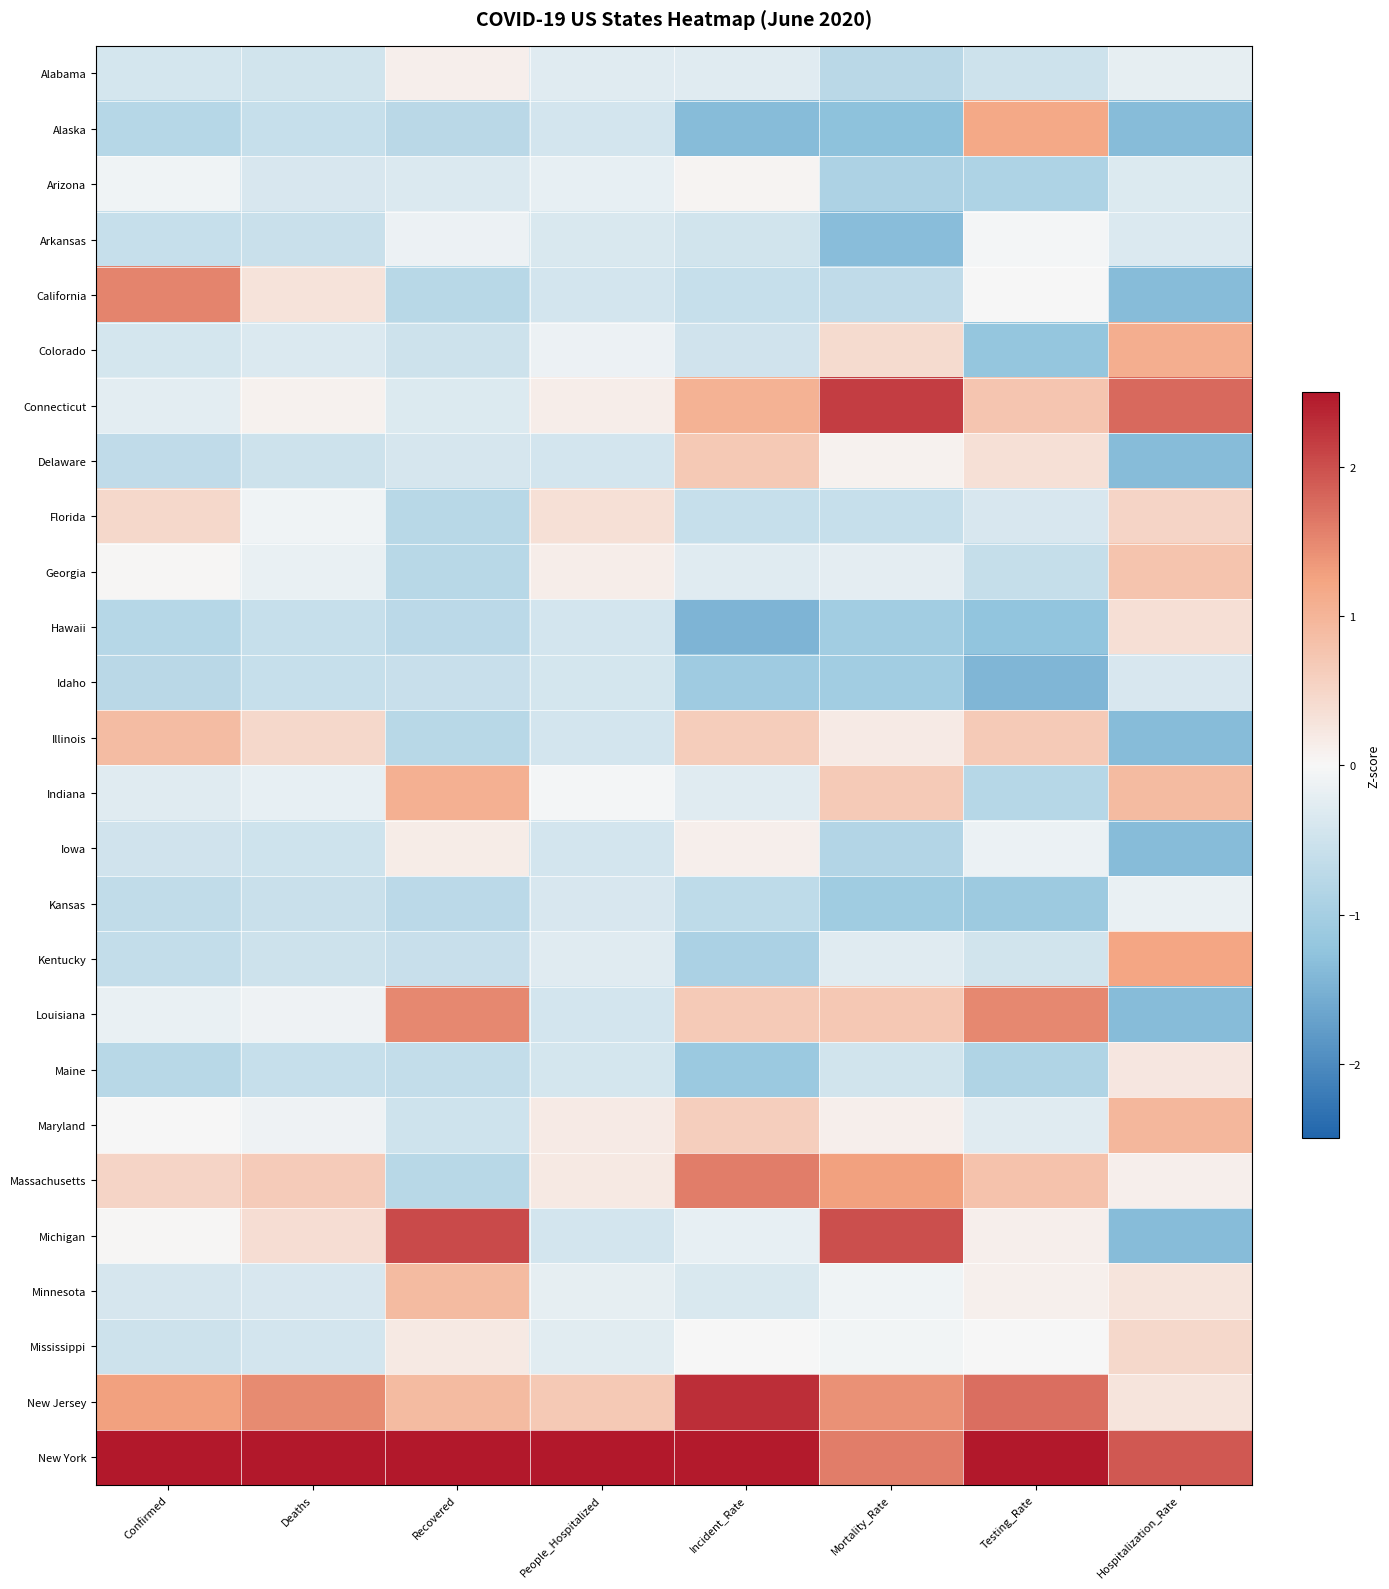

Reading left to right, transcribe all the data shown in this chart.

Alabama: Confirmed=-0.4	Deaths=-0.5	Recovered=0.1	People_Hospitalized=-0.3	Incident_Rate=-0.3	Mortality_Rate=-0.7	Testing_Rate=-0.5	Hospitalization_Rate=-0.2
Alaska: Confirmed=-0.8	Deaths=-0.6	Recovered=-0.7	People_Hospitalized=-0.4	Incident_Rate=-1.4	Mortality_Rate=-1.3	Testing_Rate=1.2	Hospitalization_Rate=-1.4
Arizona: Confirmed=-0.1	Deaths=-0.4	Recovered=-0.3	People_Hospitalized=-0.2	Incident_Rate=0.1	Mortality_Rate=-0.9	Testing_Rate=-0.9	Hospitalization_Rate=-0.3
Arkansas: Confirmed=-0.6	Deaths=-0.6	Recovered=-0.1	People_Hospitalized=-0.4	Incident_Rate=-0.5	Mortality_Rate=-1.3	Testing_Rate=-0.0	Hospitalization_Rate=-0.3
California: Confirmed=1.5	Deaths=0.3	Recovered=-0.8	People_Hospitalized=-0.4	Incident_Rate=-0.6	Mortality_Rate=-0.7	Testing_Rate=-0.0	Hospitalization_Rate=-1.4
Colorado: Confirmed=-0.4	Deaths=-0.3	Recovered=-0.5	People_Hospitalized=-0.1	Incident_Rate=-0.5	Mortality_Rate=0.4	Testing_Rate=-1.2	Hospitalization_Rate=1.1
Connecticut: Confirmed=-0.2	Deaths=0.1	Recovered=-0.3	People_Hospitalized=0.1	Incident_Rate=1.0	Mortality_Rate=2.2	Testing_Rate=0.8	Hospitalization_Rate=1.8
Delaware: Confirmed=-0.7	Deaths=-0.5	Recovered=-0.4	People_Hospitalized=-0.4	Incident_Rate=0.7	Mortality_Rate=0.1	Testing_Rate=0.3	Hospitalization_Rate=-1.4
Florida: Confirmed=0.5	Deaths=-0.1	Recovered=-0.8	People_Hospitalized=0.4	Incident_Rate=-0.6	Mortality_Rate=-0.6	Testing_Rate=-0.4	Hospitalization_Rate=0.5
Georgia: Confirmed=0.0	Deaths=-0.2	Recovered=-0.8	People_Hospitalized=0.1	Incident_Rate=-0.3	Mortality_Rate=-0.2	Testing_Rate=-0.6	Hospitalization_Rate=0.8
Hawaii: Confirmed=-0.8	Deaths=-0.6	Recovered=-0.7	People_Hospitalized=-0.4	Incident_Rate=-1.5	Mortality_Rate=-1.1	Testing_Rate=-1.2	Hospitalization_Rate=0.4
Idaho: Confirmed=-0.7	Deaths=-0.6	Recovered=-0.6	People_Hospitalized=-0.4	Incident_Rate=-1.1	Mortality_Rate=-1.0	Testing_Rate=-1.4	Hospitalization_Rate=-0.4
Illinois: Confirmed=0.9	Deaths=0.5	Recovered=-0.8	People_Hospitalized=-0.4	Incident_Rate=0.6	Mortality_Rate=0.2	Testing_Rate=0.7	Hospitalization_Rate=-1.4
Indiana: Confirmed=-0.3	Deaths=-0.2	Recovered=1.1	People_Hospitalized=-0.0	Incident_Rate=-0.3	Mortality_Rate=0.7	Testing_Rate=-0.8	Hospitalization_Rate=0.9
Iowa: Confirmed=-0.5	Deaths=-0.5	Recovered=0.2	People_Hospitalized=-0.4	Incident_Rate=0.1	Mortality_Rate=-0.8	Testing_Rate=-0.2	Hospitalization_Rate=-1.4
Kansas: Confirmed=-0.6	Deaths=-0.6	Recovered=-0.7	People_Hospitalized=-0.4	Incident_Rate=-0.7	Mortality_Rate=-1.1	Testing_Rate=-1.1	Hospitalization_Rate=-0.2
Kentucky: Confirmed=-0.6	Deaths=-0.5	Recovered=-0.6	People_Hospitalized=-0.3	Incident_Rate=-0.9	Mortality_Rate=-0.3	Testing_Rate=-0.5	Hospitalization_Rate=1.2
Louisiana: Confirmed=-0.2	Deaths=-0.1	Recovered=1.5	People_Hospitalized=-0.4	Incident_Rate=0.7	Mortality_Rate=0.7	Testing_Rate=1.5	Hospitalization_Rate=-1.4
Maine: Confirmed=-0.8	Deaths=-0.6	Recovered=-0.6	People_Hospitalized=-0.4	Incident_Rate=-1.1	Mortality_Rate=-0.5	Testing_Rate=-0.9	Hospitalization_Rate=0.3
Maryland: Confirmed=-0.0	Deaths=-0.1	Recovered=-0.5	People_Hospitalized=0.2	Incident_Rate=0.6	Mortality_Rate=0.1	Testing_Rate=-0.3	Hospitalization_Rate=1.0
Massachusetts: Confirmed=0.5	Deaths=0.7	Recovered=-0.8	People_Hospitalized=0.2	Incident_Rate=1.6	Mortality_Rate=1.3	Testing_Rate=0.8	Hospitalization_Rate=0.1
Michigan: Confirmed=0.0	Deaths=0.4	Recovered=2.0	People_Hospitalized=-0.4	Incident_Rate=-0.2	Mortality_Rate=2.0	Testing_Rate=0.1	Hospitalization_Rate=-1.4
Minnesota: Confirmed=-0.4	Deaths=-0.4	Recovered=0.9	People_Hospitalized=-0.2	Incident_Rate=-0.4	Mortality_Rate=-0.1	Testing_Rate=0.1	Hospitalization_Rate=0.3
Mississippi: Confirmed=-0.5	Deaths=-0.4	Recovered=0.2	People_Hospitalized=-0.3	Incident_Rate=-0.0	Mortality_Rate=-0.1	Testing_Rate=-0.0	Hospitalization_Rate=0.5
New Jersey: Confirmed=1.3	Deaths=1.5	Recovered=0.9	People_Hospitalized=0.7	Incident_Rate=2.3	Mortality_Rate=1.4	Testing_Rate=1.7	Hospitalization_Rate=0.3
New York: Confirmed=3.9	Deaths=4.4	Recovered=3.2	People_Hospitalized=4.8	Incident_Rate=2.5	Mortality_Rate=1.6	Testing_Rate=2.8	Hospitalization_Rate=1.9